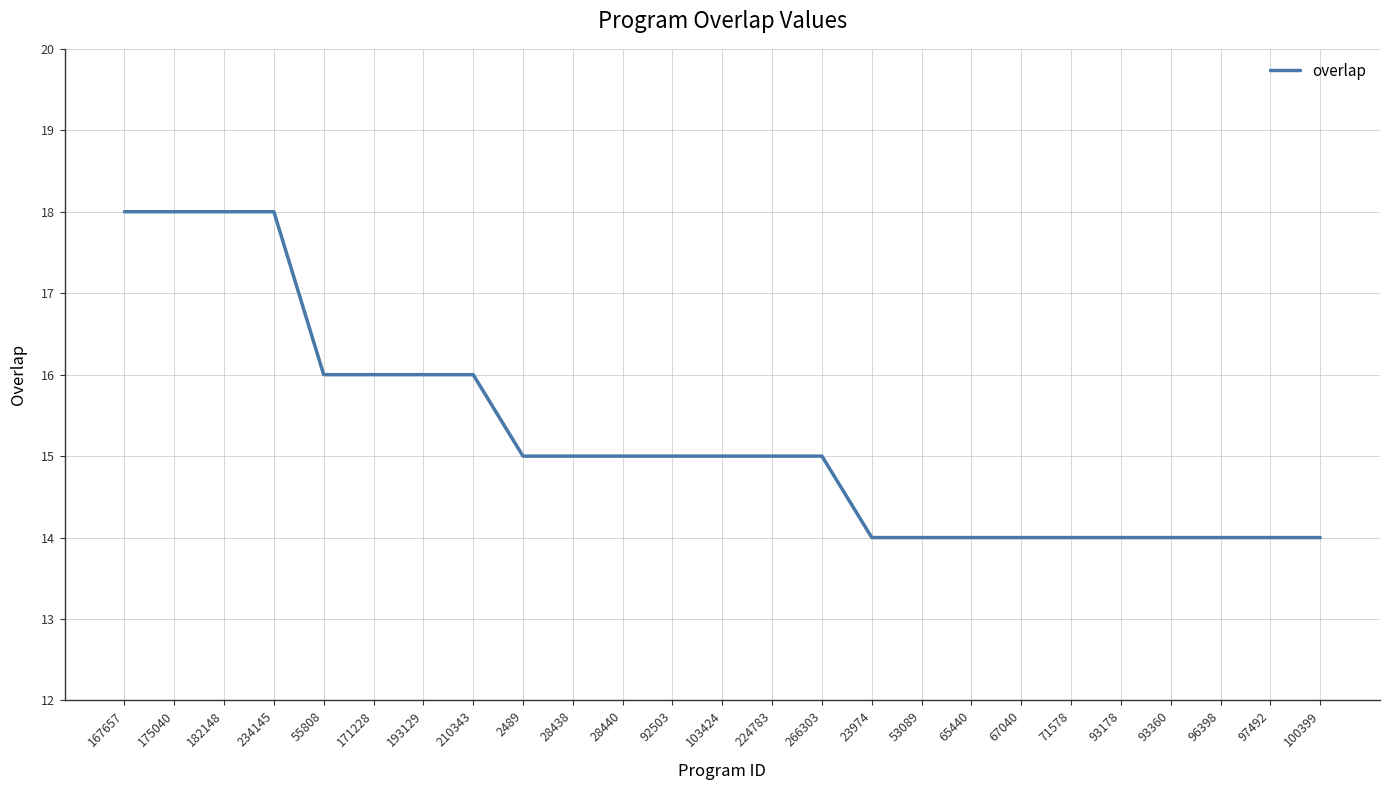

Is it true that the value at 210343 is 9?

False